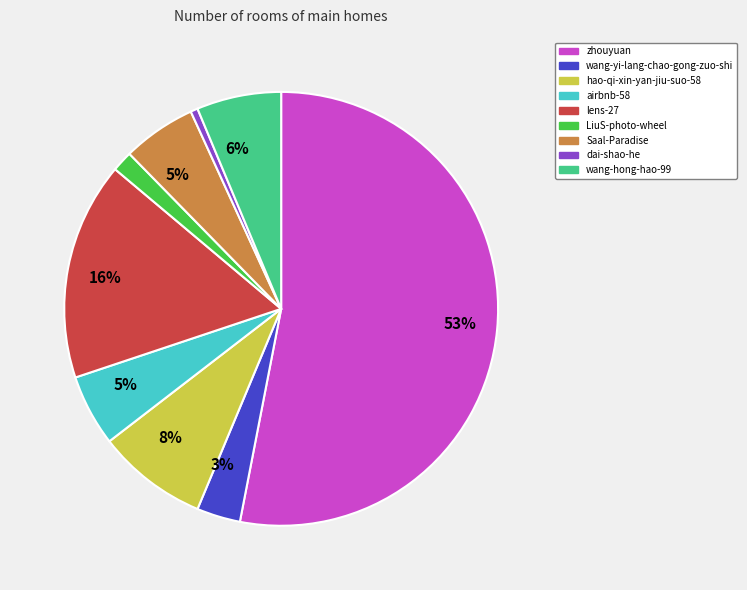

How many slices are in this pie chart?

9